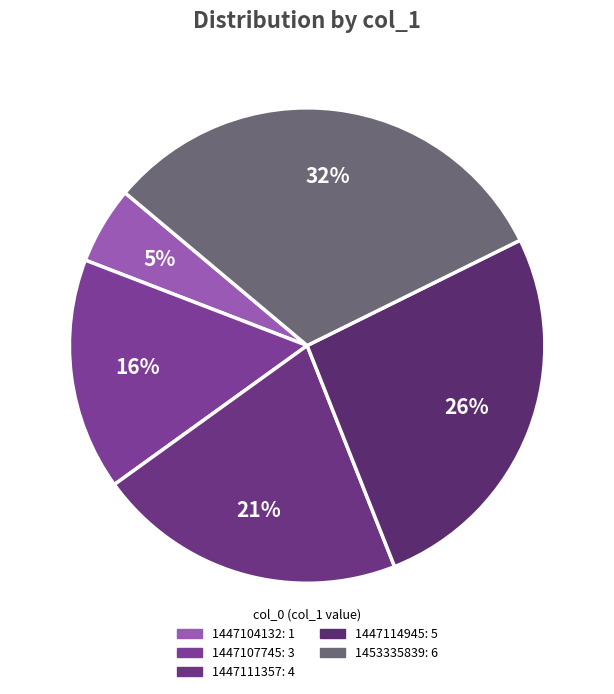

To the nearest percent, what percentage of the pie is 1453335839?

32%